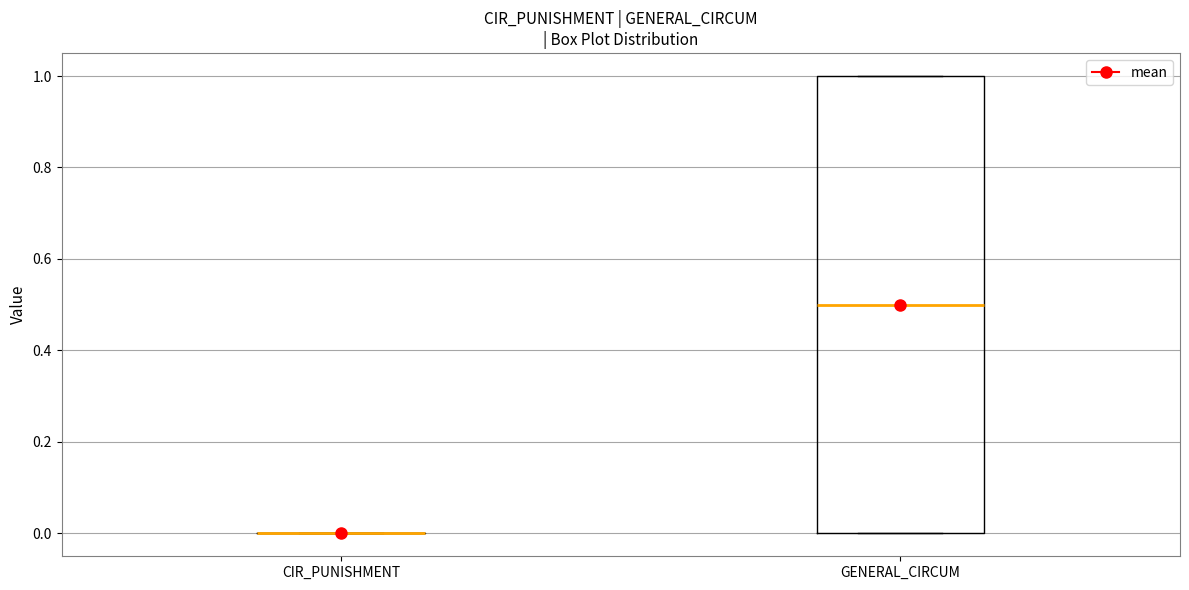

Which box is the tallest, from its lower edge to its upper edge?

GENERAL_CIRCUM